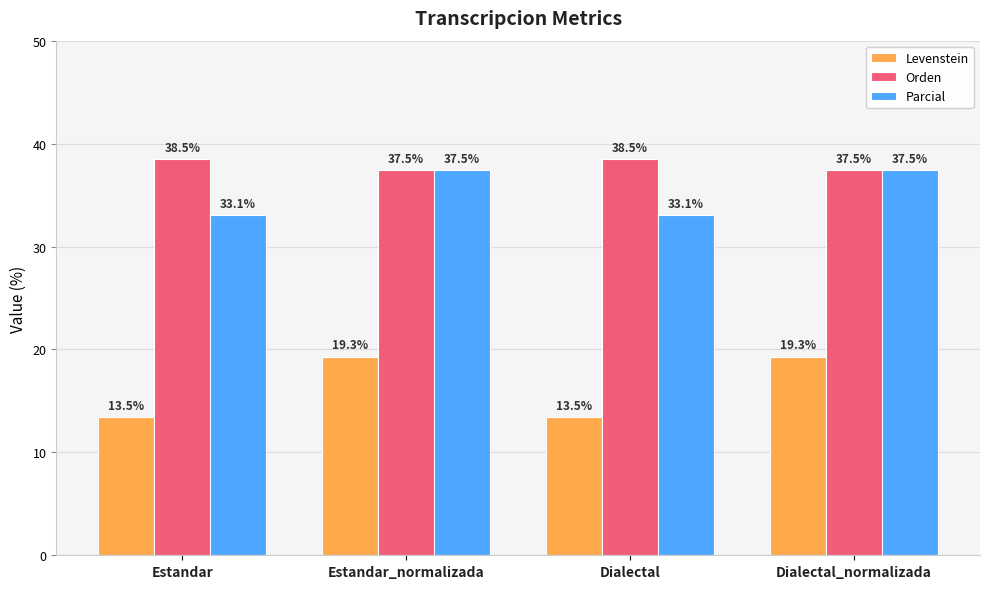

Is the value of Parcial at Estandar greater than the value of Levenstein at Estandar_normalizada?

Yes